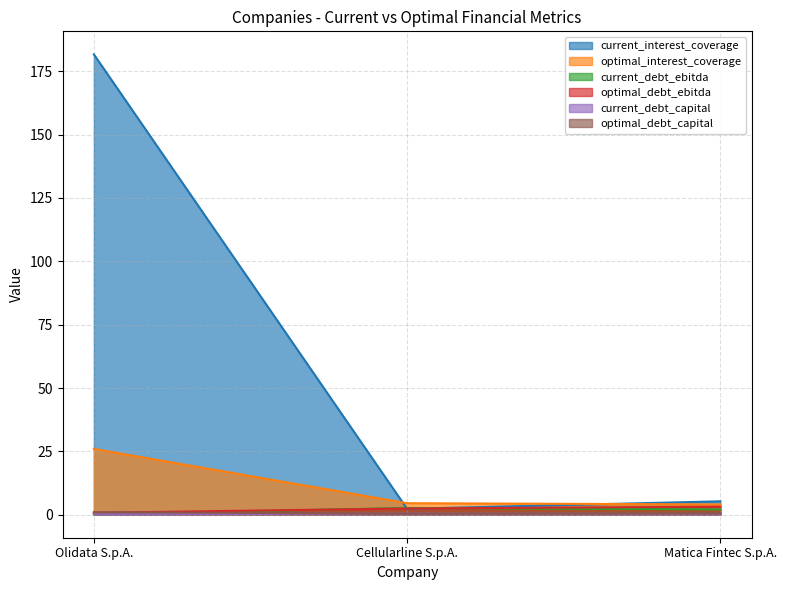

What are all the series names shown in the legend?

current_interest_coverage, optimal_interest_coverage, current_debt_ebitda, optimal_debt_ebitda, current_debt_capital, optimal_debt_capital